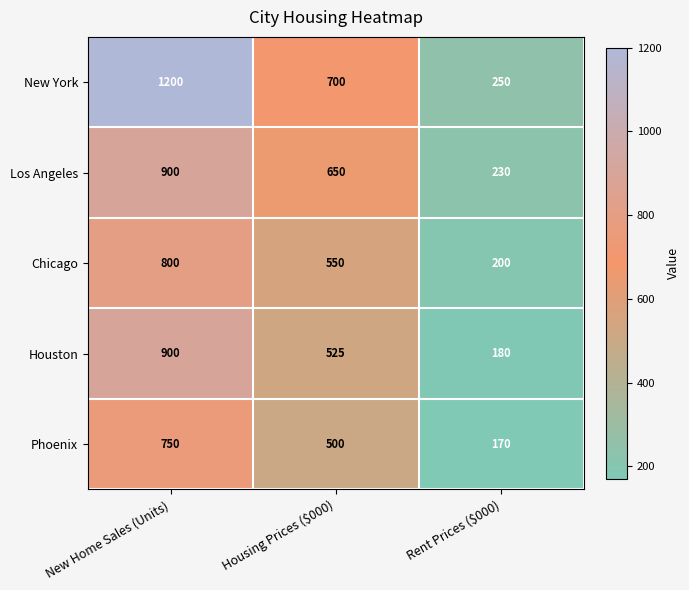

Which series has the largest total across all categories?

New York